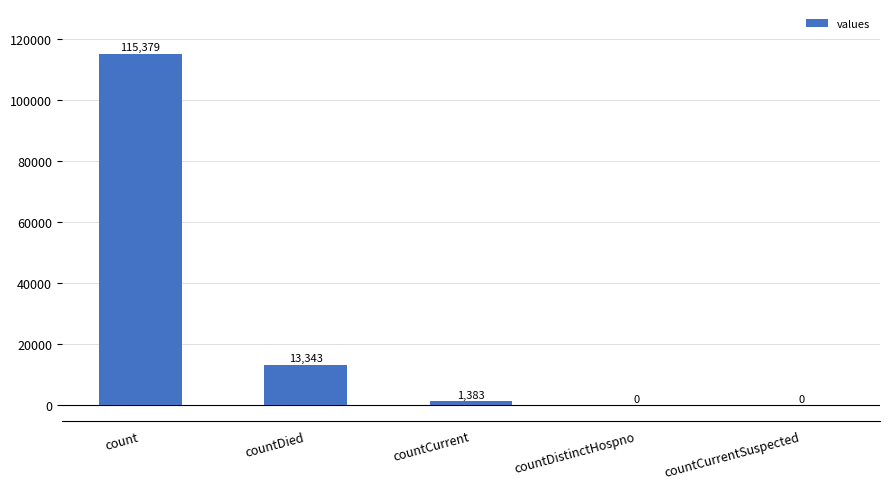

Which has a higher value, count or countCurrentSuspected?

count